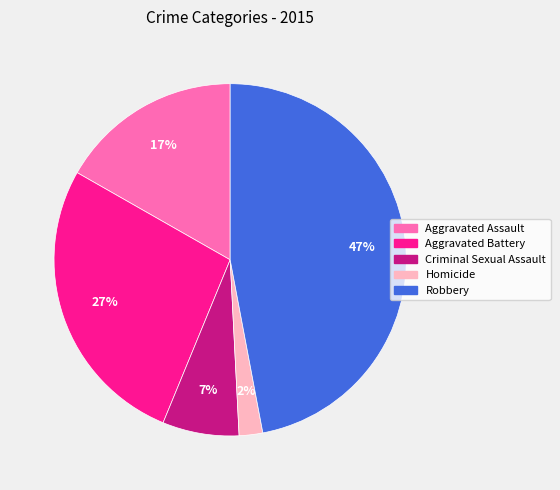

Combined, do Homicide and Criminal Sexual Assault account for over 50%?

No